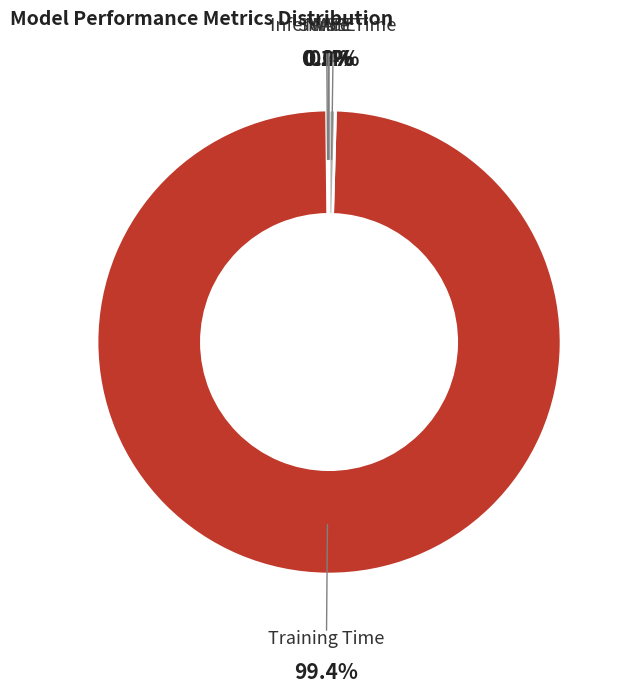

Which slice represents more than half of the pie?

Training Time